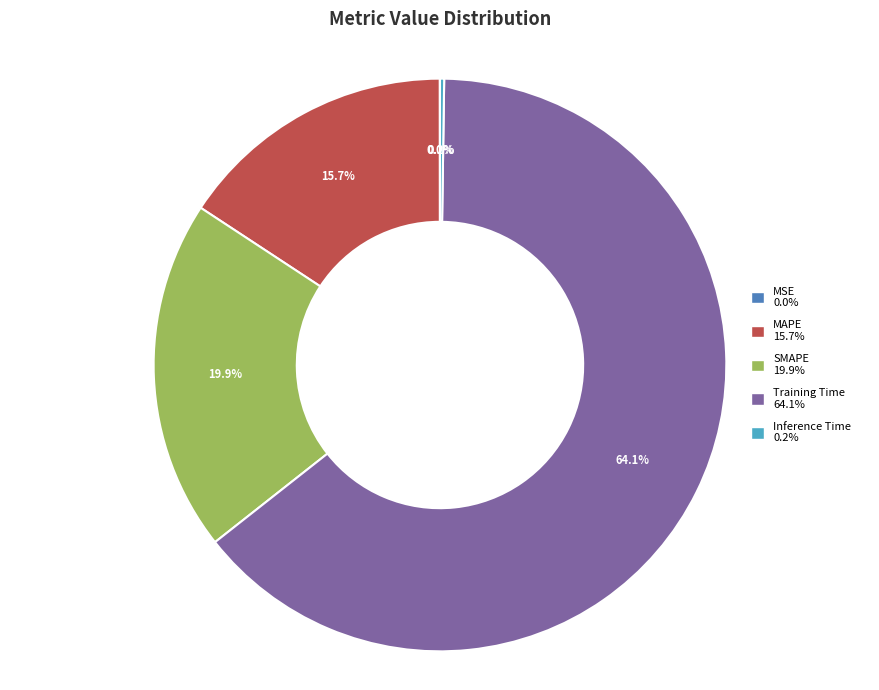

To the nearest percent, what is the difference between the largest and smallest slice percentages?

64%